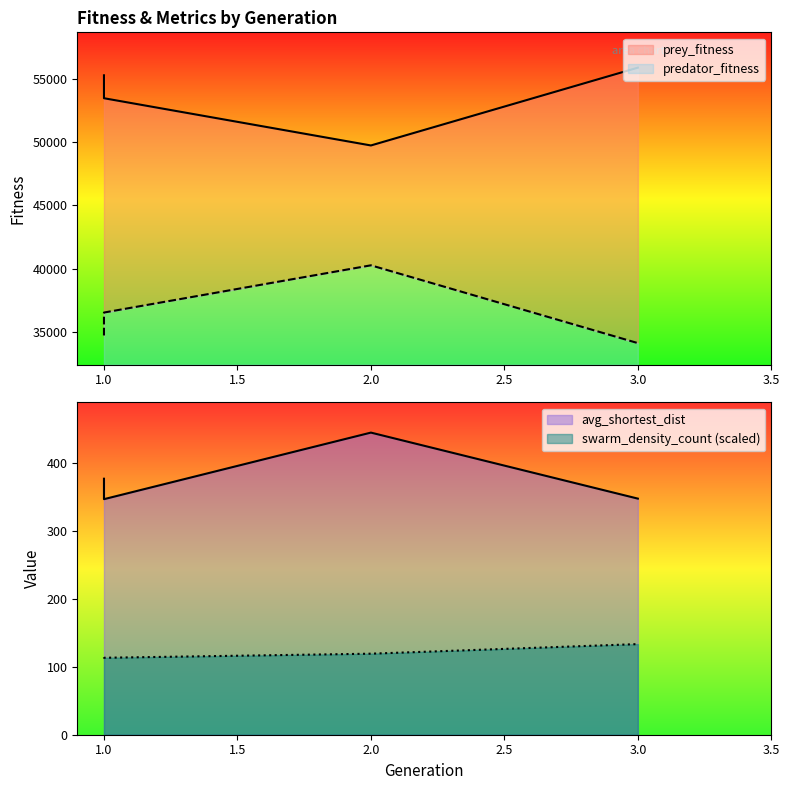

What are all the series names shown in the legend?

prey_fitness, predator_fitness, avg_shortest_dist, swarm_density_count